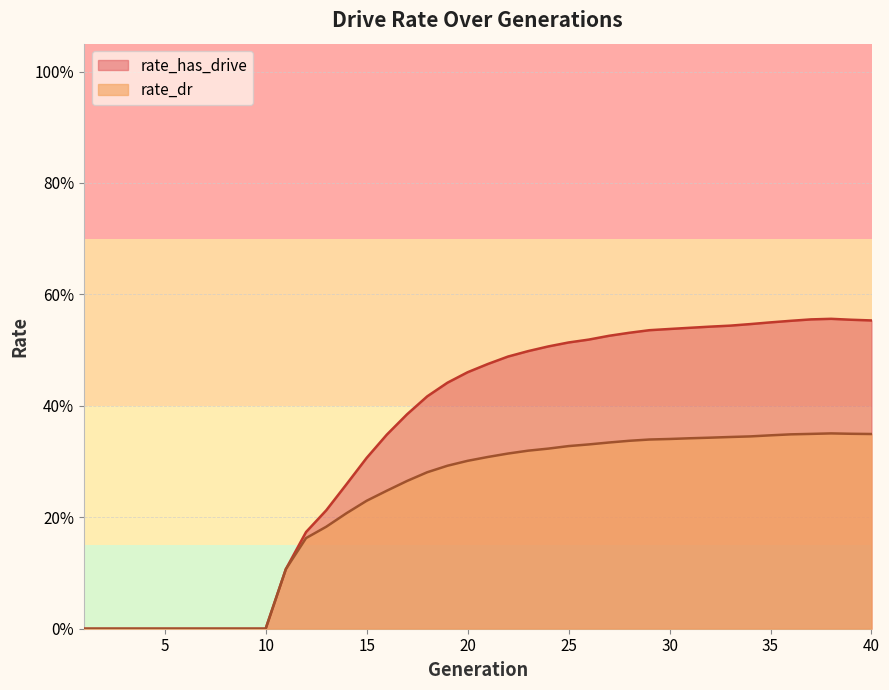

Count the number of categories in the chart.

40